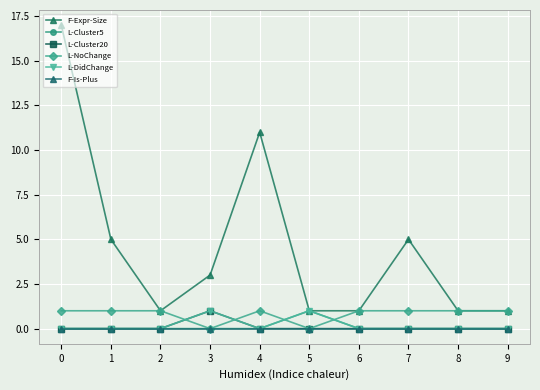

What are all the series names shown in the legend?

F-Expr-Size, L-Cluster5, L-Cluster20, L-NoChange, L-DidChange, F-Is-Plus